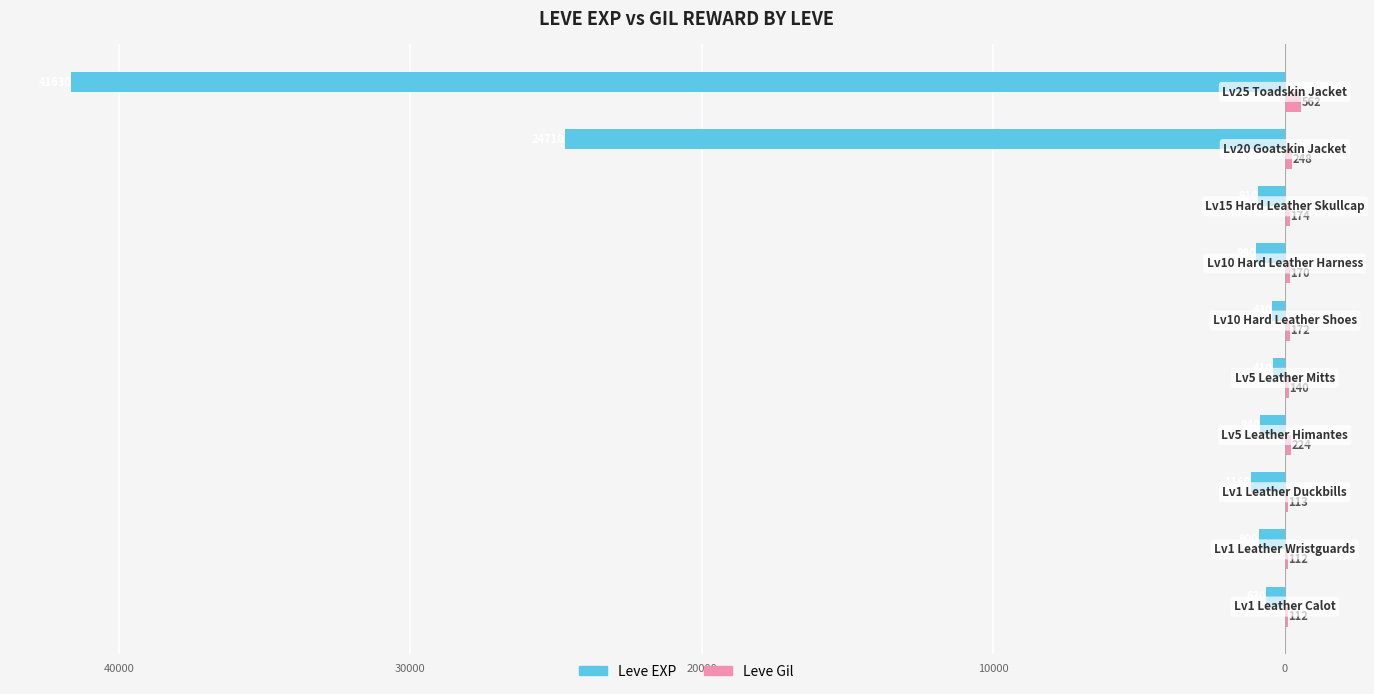

What is the minimum value shown in the chart?

-41630